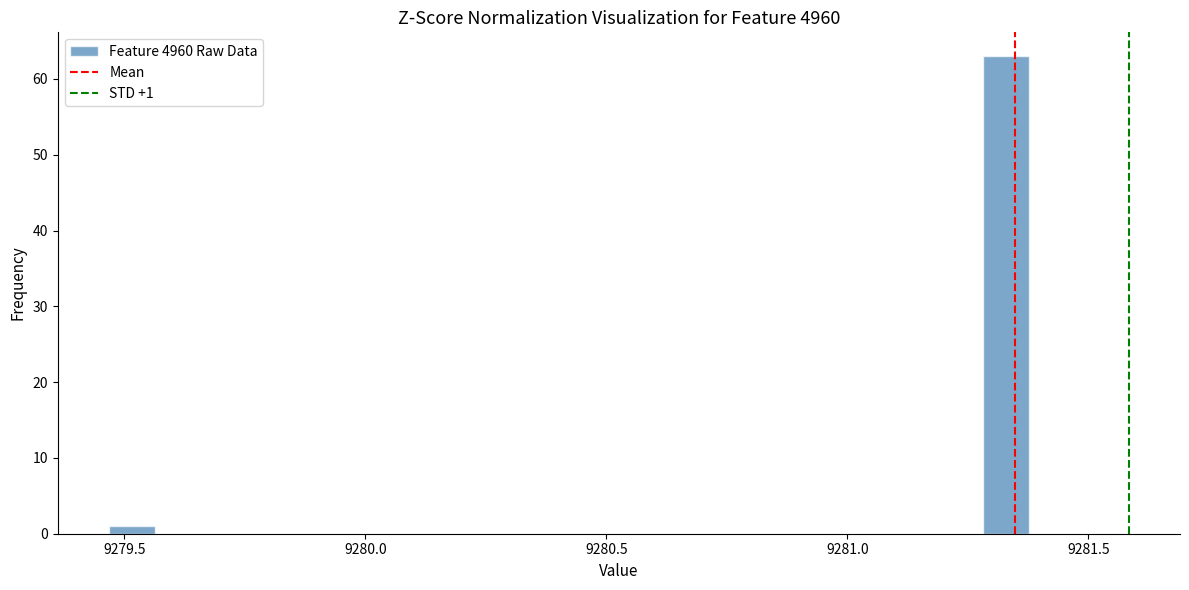

Around what value on the x-axis is the tallest bar? Give the approximate position of its centre, as read against the axis.

9281.35